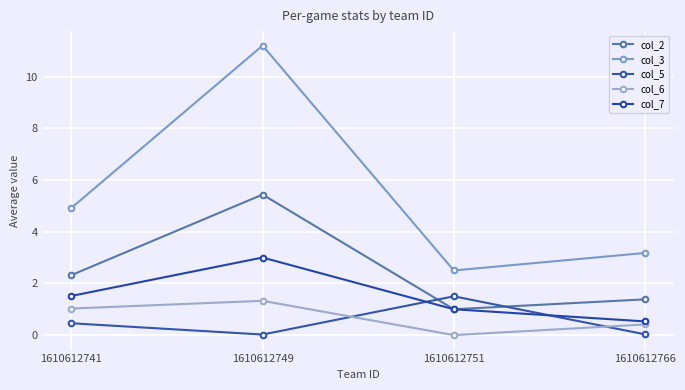

Reading right to left, extract all data points from this chart.

col_2: 1610612766=1.4	1610612751=1.0	1610612749=5.4	1610612741=2.3
col_3: 1610612766=3.2	1610612751=2.5	1610612749=11.2	1610612741=4.9
col_5: 1610612766=0.0	1610612751=1.5	1610612749=0.0	1610612741=0.5
col_6: 1610612766=0.4	1610612751=0.0	1610612749=1.3	1610612741=1.0
col_7: 1610612766=0.5	1610612751=1.0	1610612749=3.0	1610612741=1.5